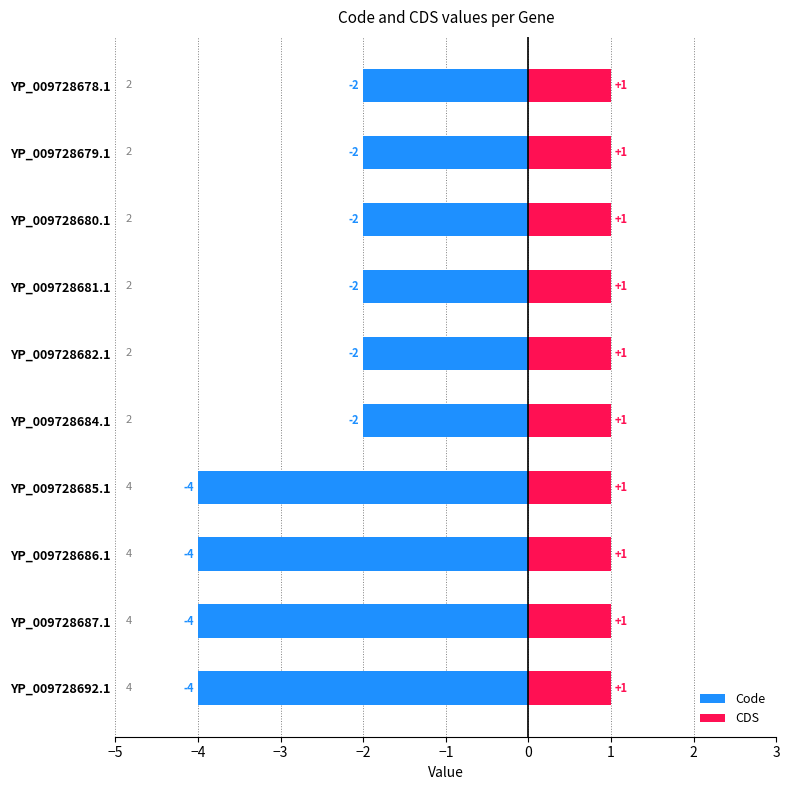

What are all the series names shown in the legend?

Code, CDS